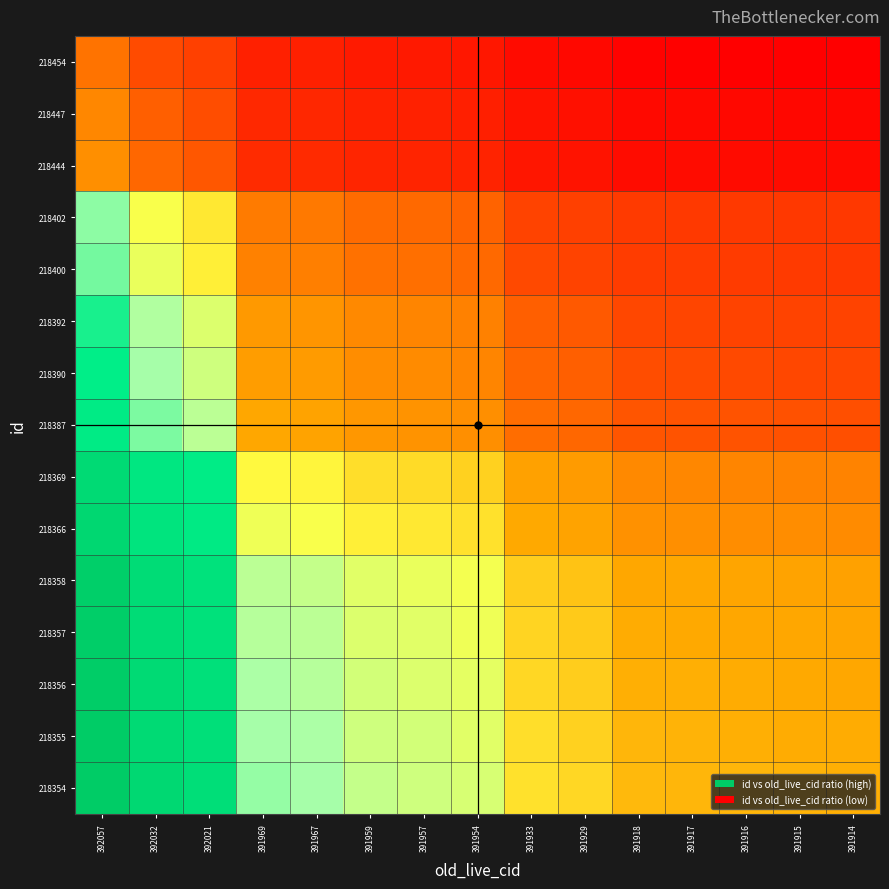

What is the total value across all series at 391969?

9.6